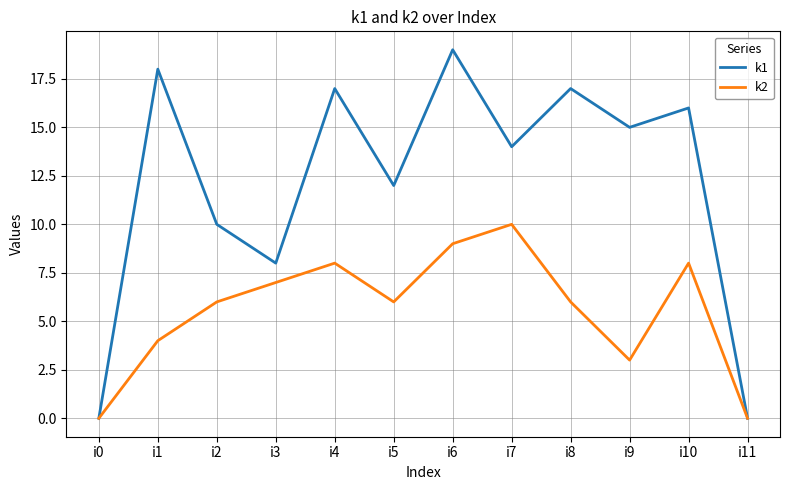

Which series has the largest total across all categories?

k1